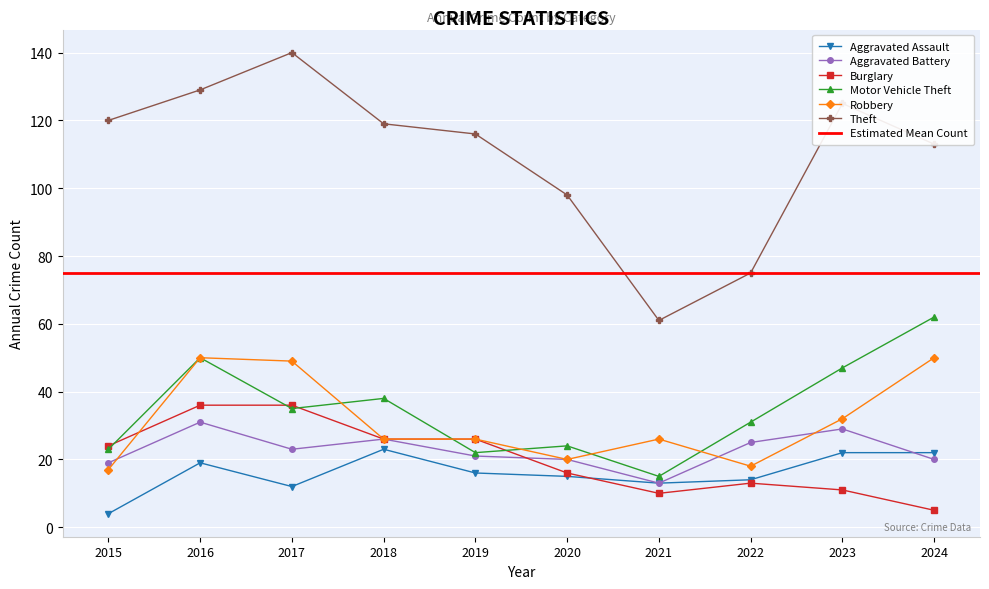

Which series has the widest spread of values?

Theft